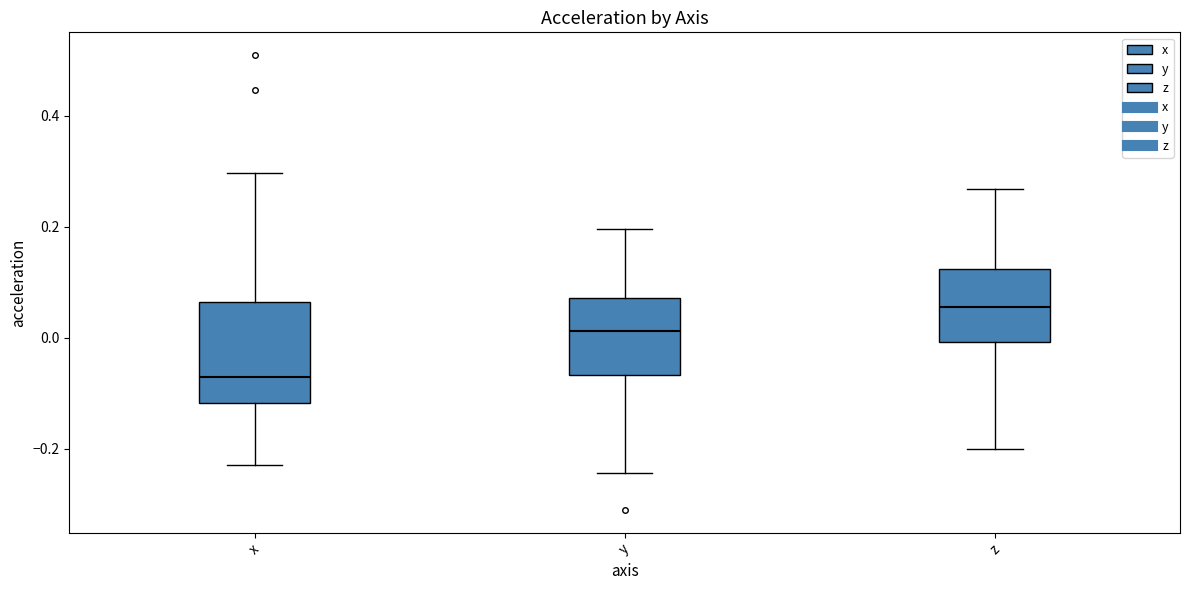

Reading left to right, read every box against the y-axis: the position of its median line, the range the box covers, and the ends of its whiskers. The values are not printed on the chart, so give them approximately, as read against the axis.

x: median -0.08, box -0.12 to 0.06, whiskers -0.22 to 0.30
y: median 0.02, box -0.06 to 0.08, whiskers -0.24 to 0.20
z: median 0.06, box 0.00 to 0.12, whiskers -0.20 to 0.26